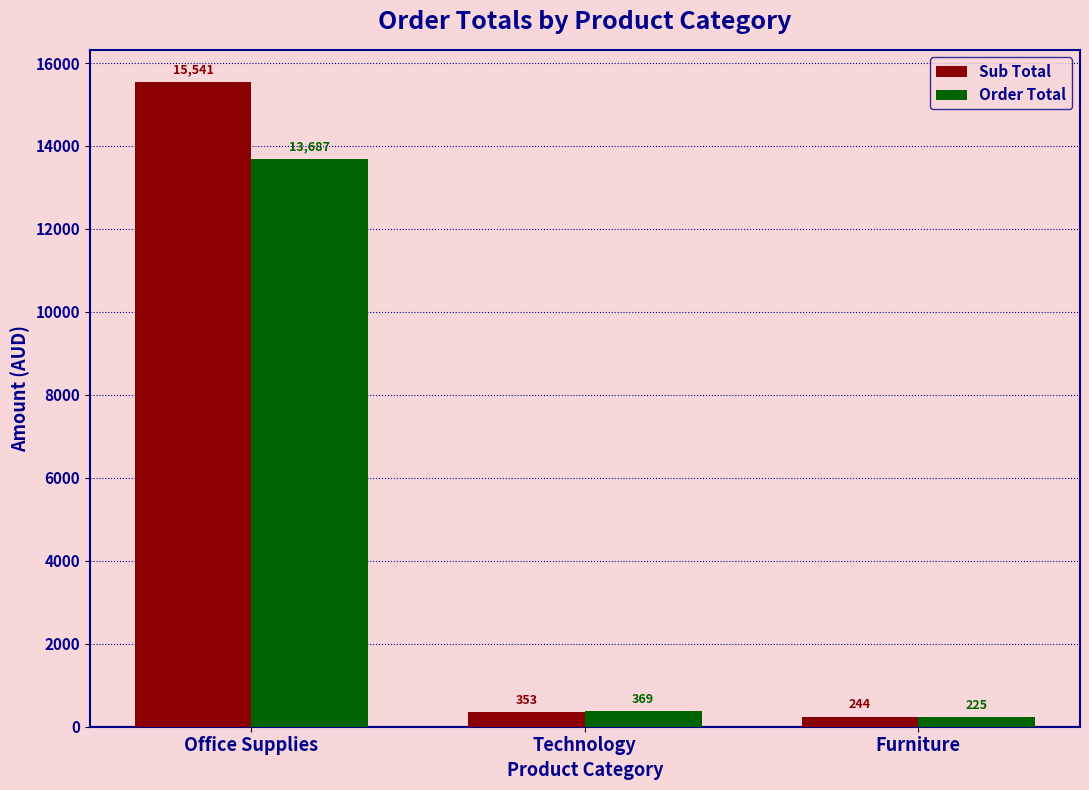

What is the difference between the maximum and minimum values in the Order Total series?

13462.7